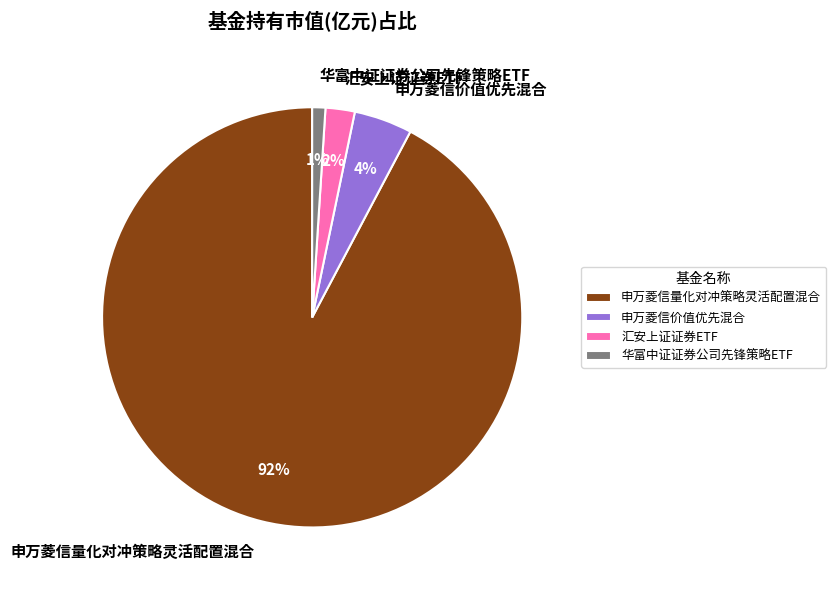

Rank the categories by value from lowest to highest.

华富中证证券公司先锋策略ETF, 汇安上证证券ETF, 申万菱信价值优先混合, 申万菱信量化对冲策略灵活配置混合